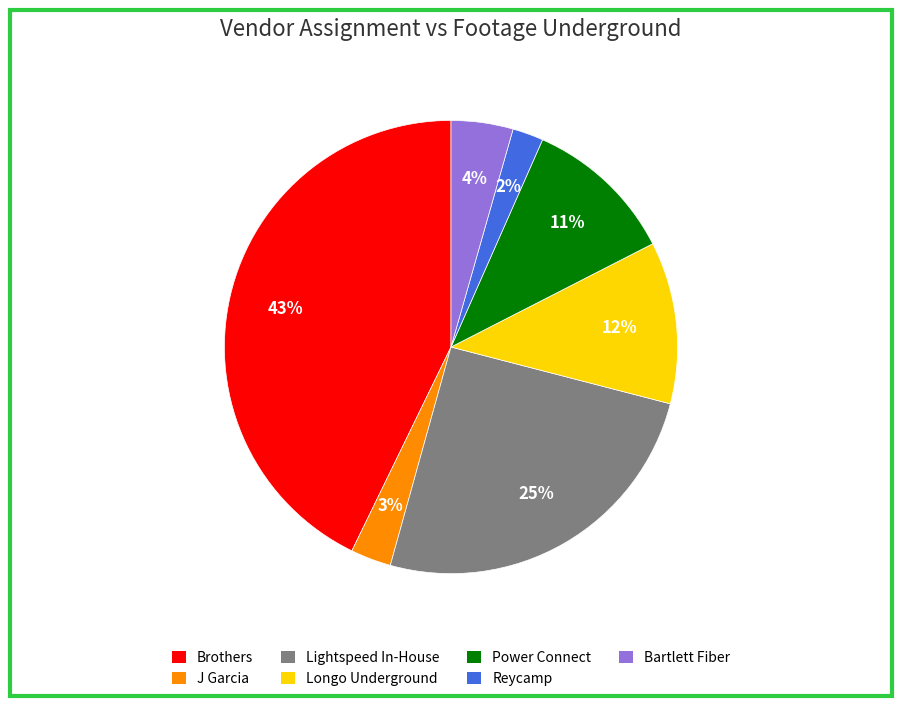

Is the sum of Bartlett Fiber and J Garcia greater than half?

No